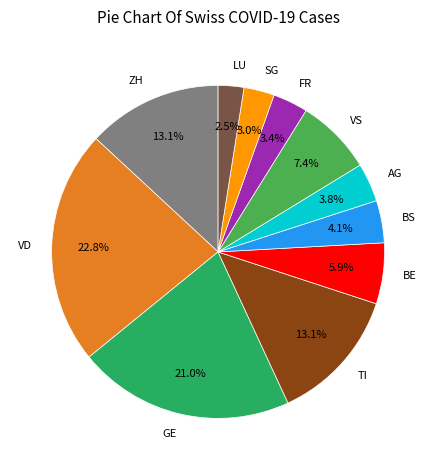

Which category has the biggest portion of the pie?

VD